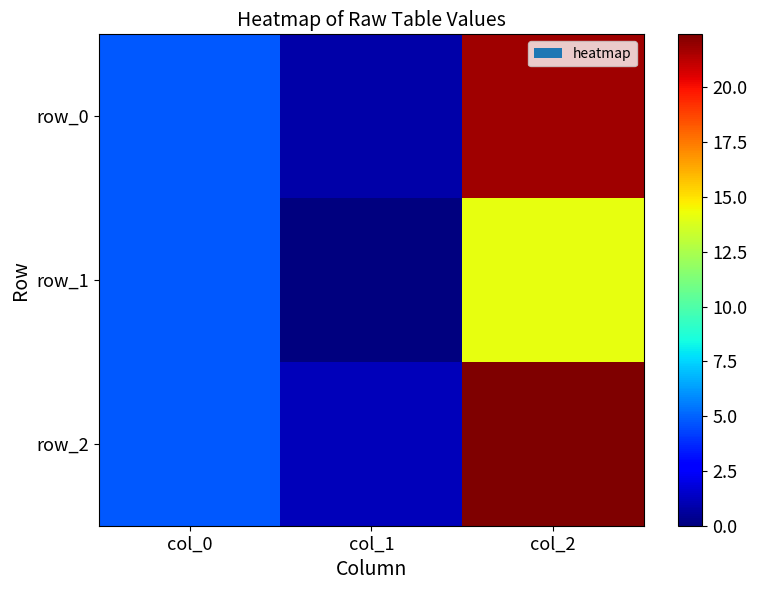

Rank the categories by row_0 value from lowest to highest.

col_1, col_0, col_2